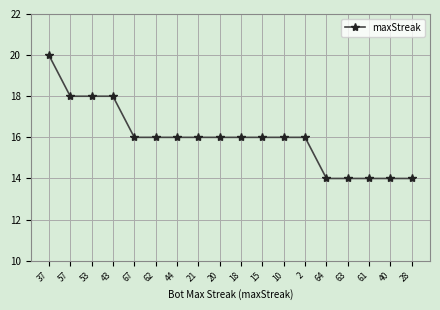

Count the number of data series in this chart.

1